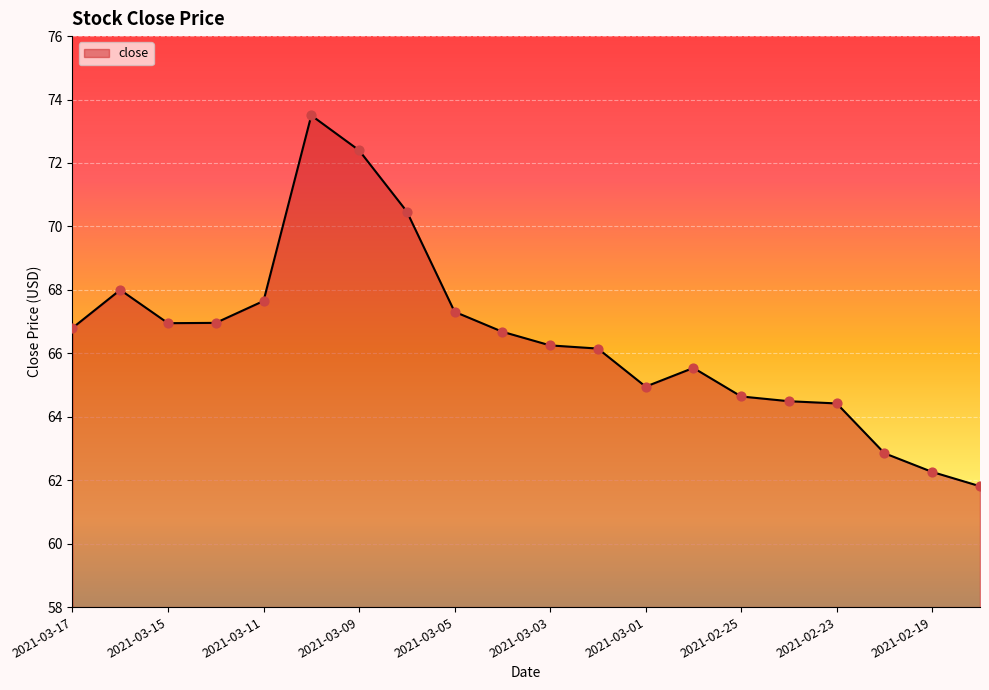

What is the ratio of the value at 2021-03-05 to the value at 2021-03-11?

1.0